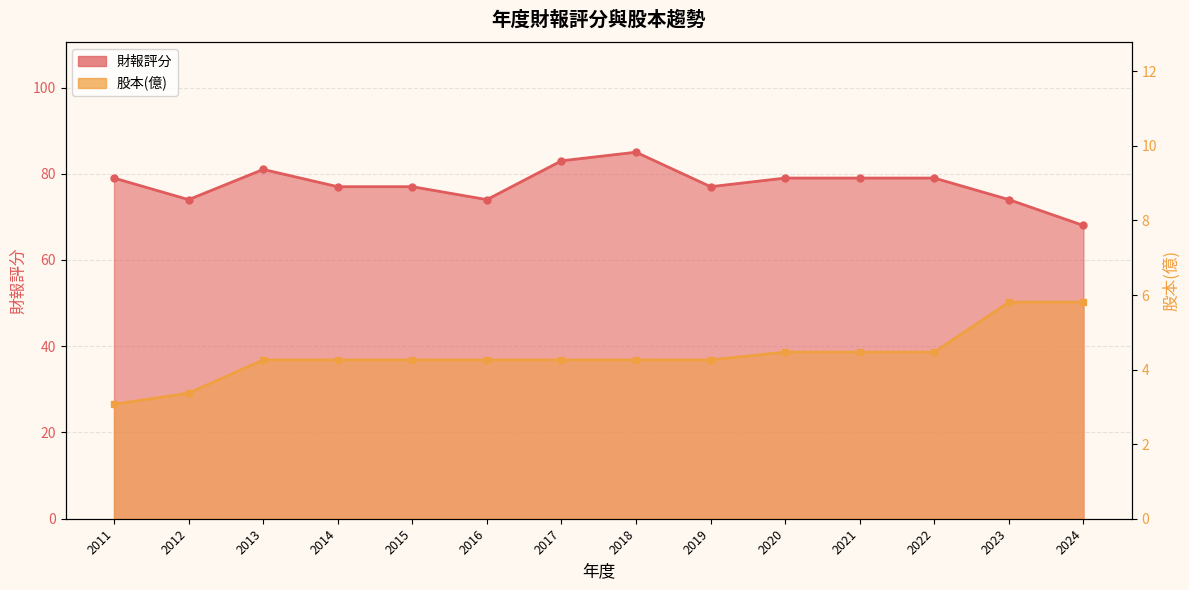

At how many categories does at least one series exceed 52?

14